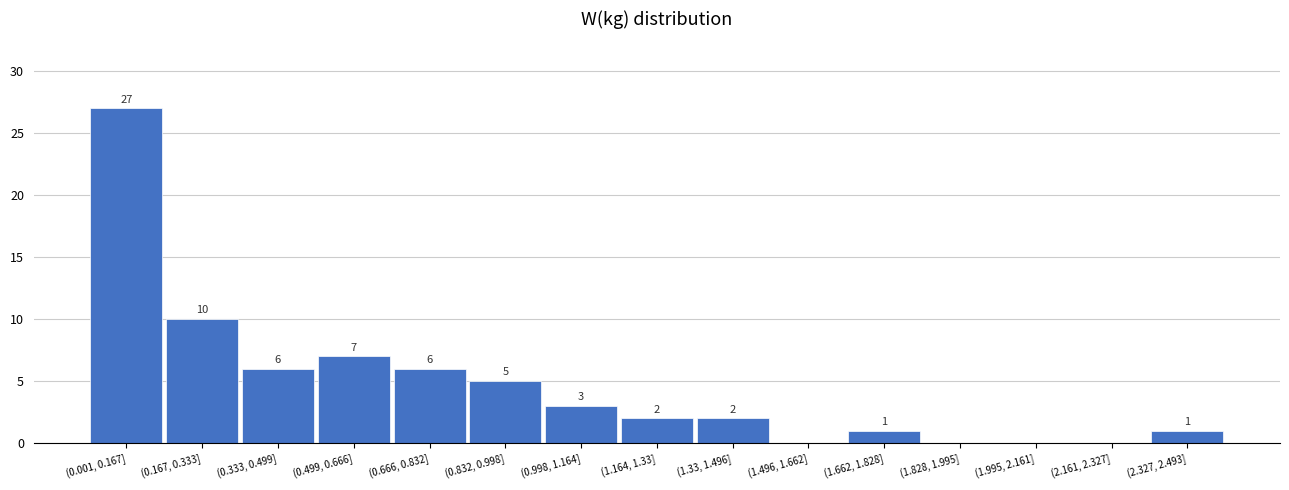

Reading left to right, extract all data points from this chart.

(0.001, 0.167]=27	(0.167, 0.333]=10	(0.333, 0.499]=6	(0.499, 0.666]=7	(0.666, 0.832]=6	(0.832, 0.998]=5	(0.998, 1.164]=3	(1.164, 1.33]=2	(1.33, 1.496]=2	(1.496, 1.662]=0	(1.662, 1.828]=1	(1.828, 1.995]=0	(1.995, 2.161]=0	(2.161, 2.327]=0	(2.327, 2.493]=1